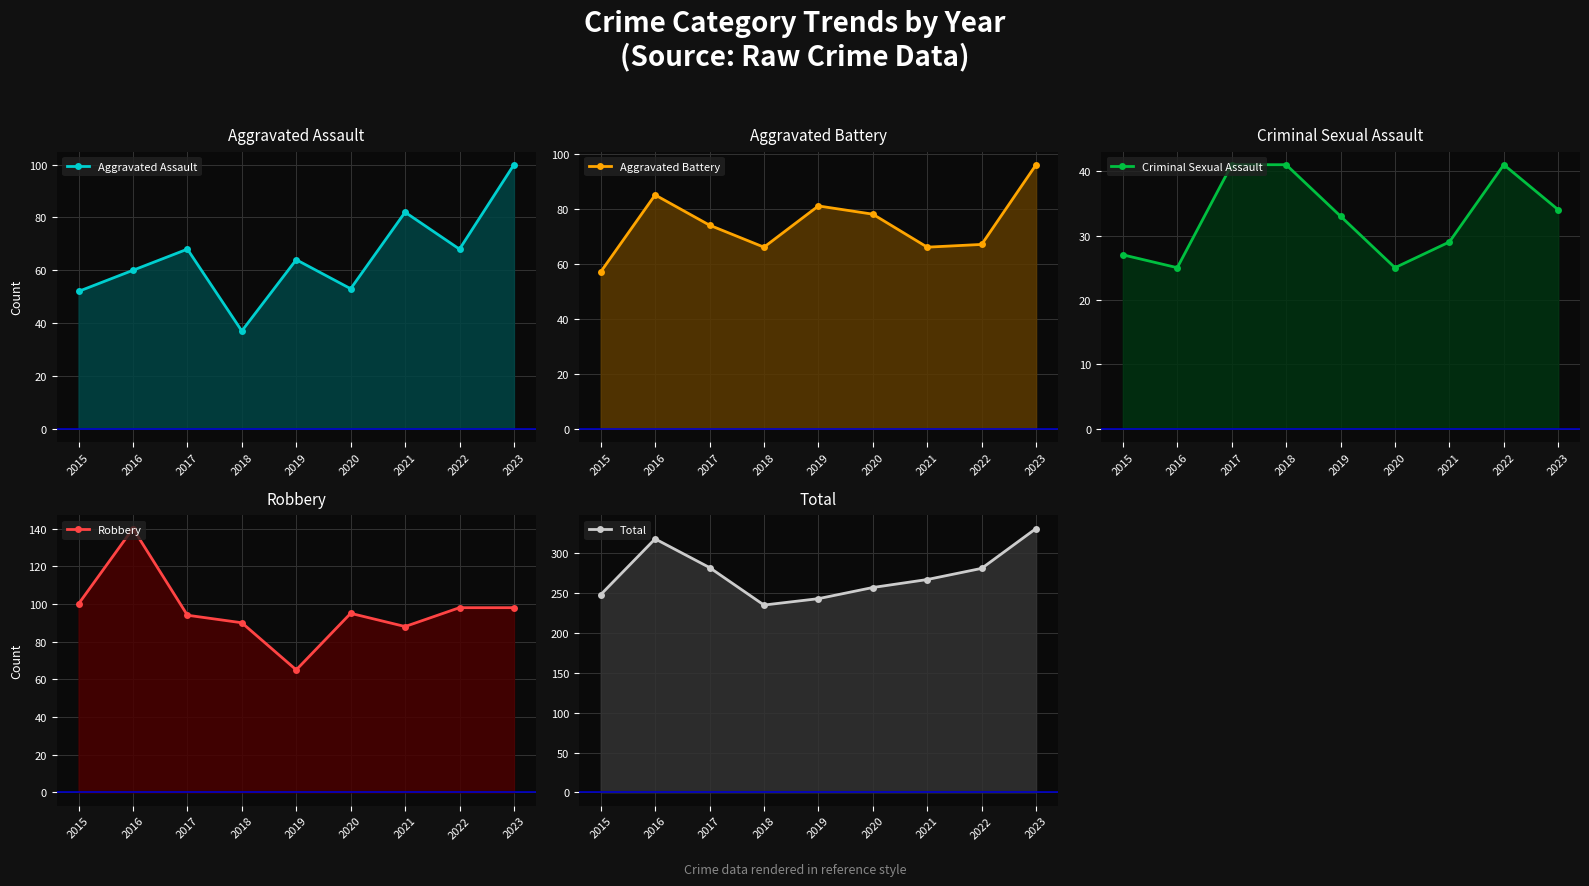

What value does the Criminal Sexual Assault series have at 2020?

25